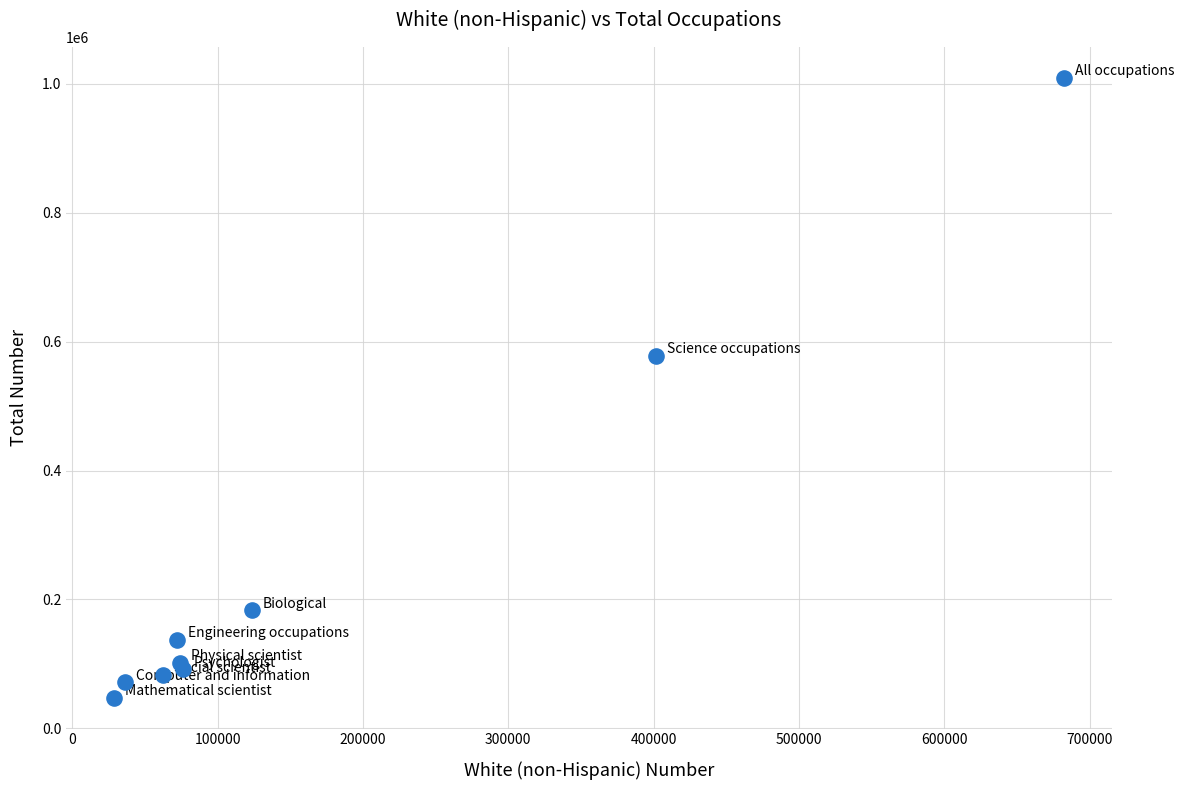

What Y value in the scatter plot is closest to 528300?

578050